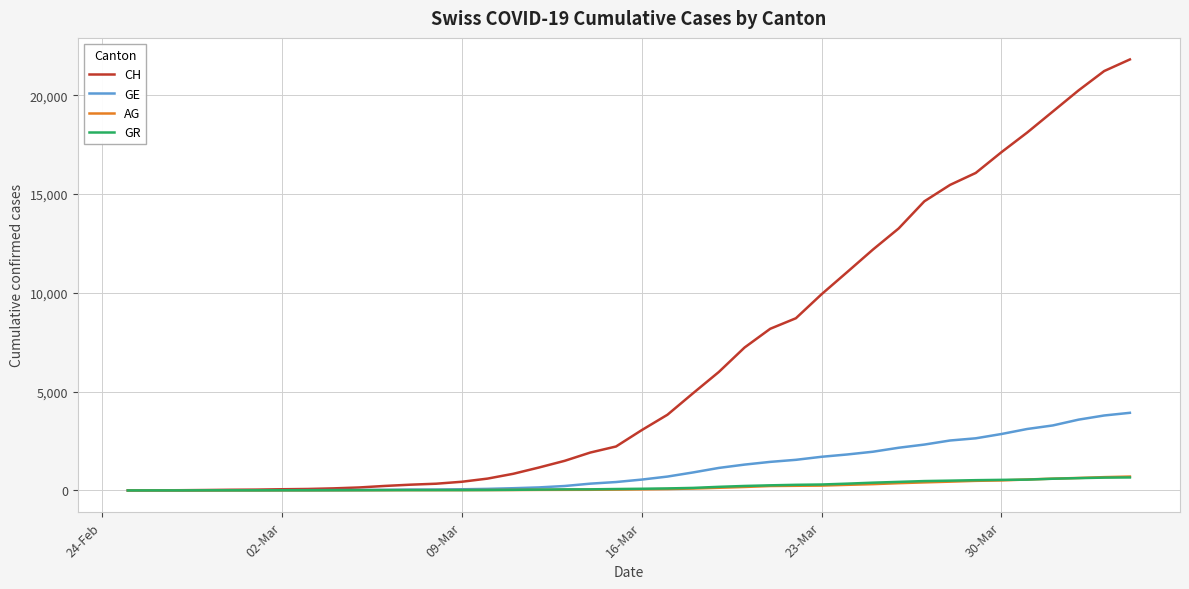

What is the average value of the AG series?

187